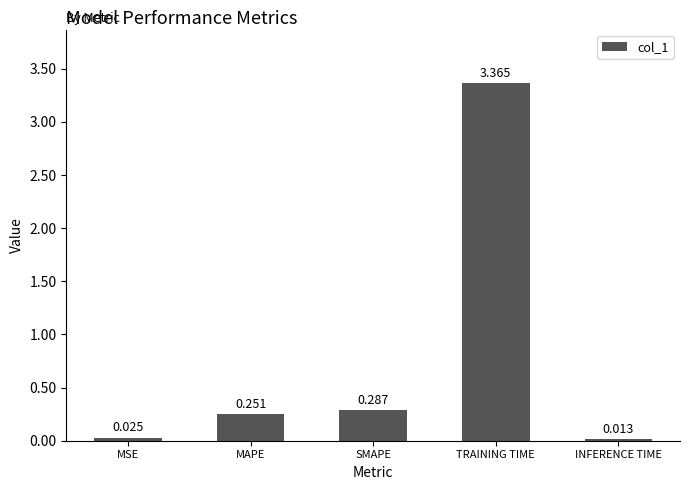

Which label corresponds to the smallest value in the chart?

INFERENCE TIME